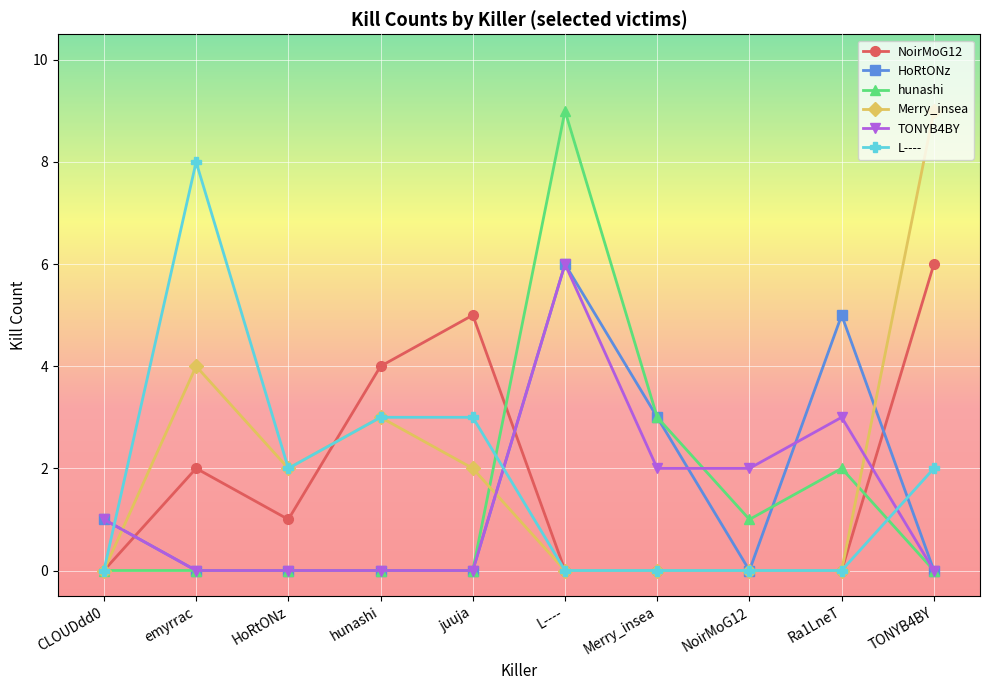

Does the chart display data point markers on the line(s)?

Yes